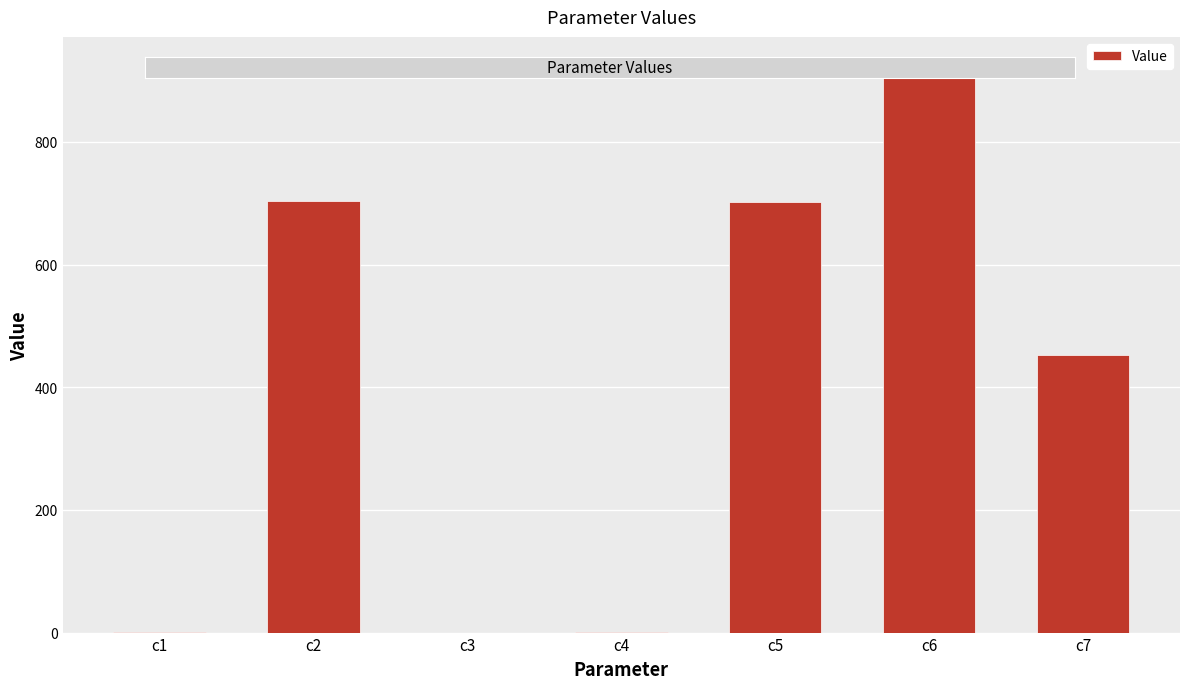

What is the change in value from c5 to c7?

-249.3